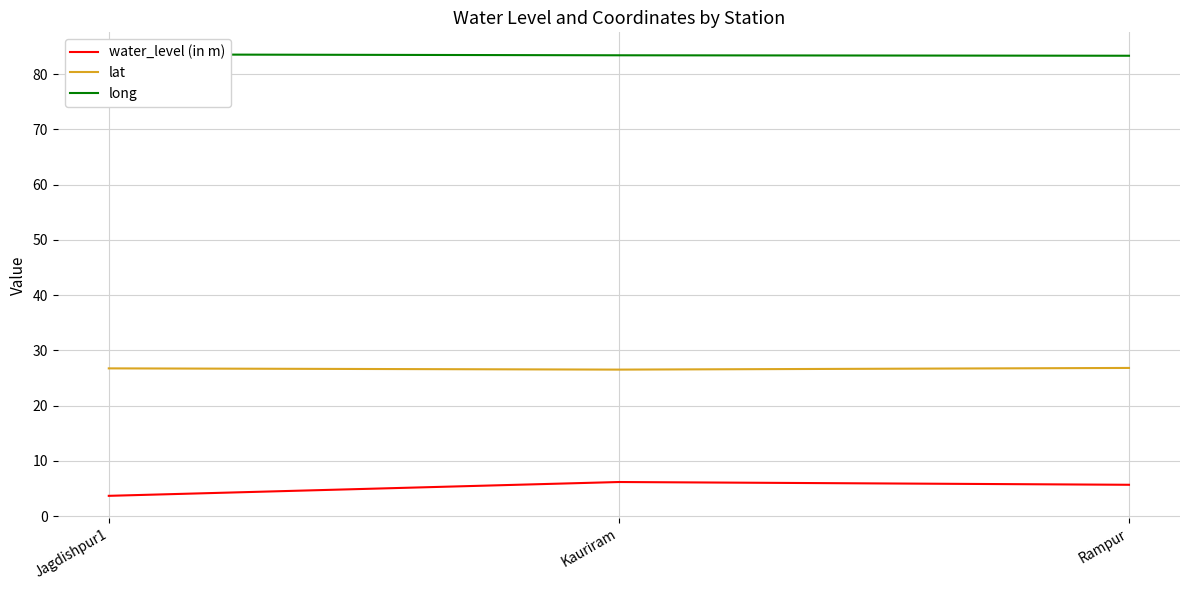

Between Jagdishpur1 and Kauriram, which series saw the biggest shift?

water_level (in m)